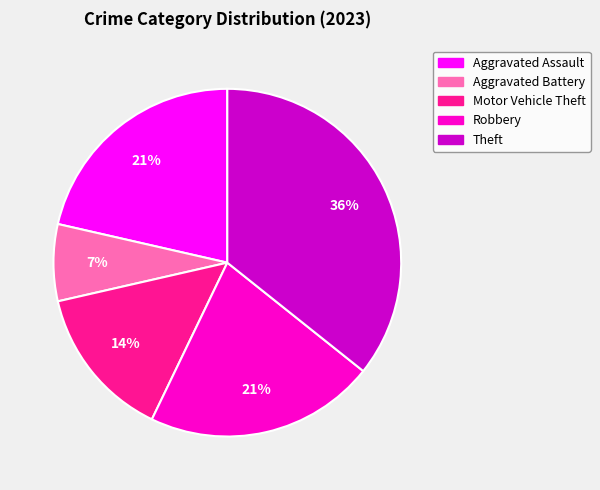

Count the number of slices in the pie.

5